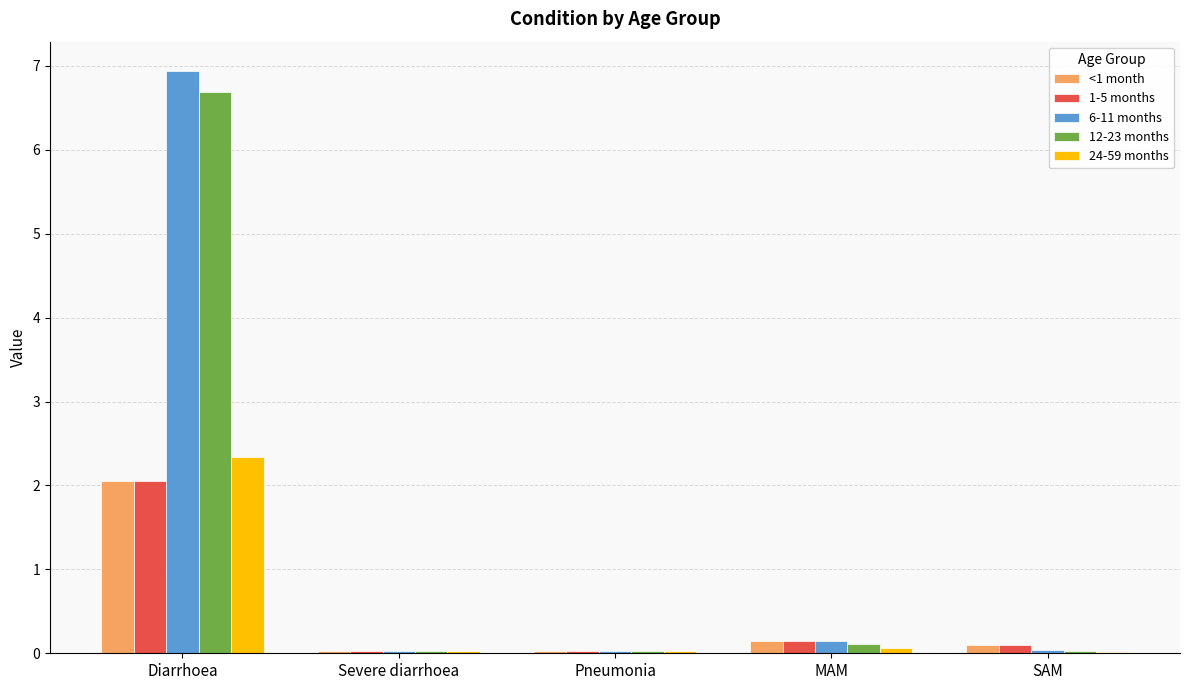

How many groups of bars are there?

5